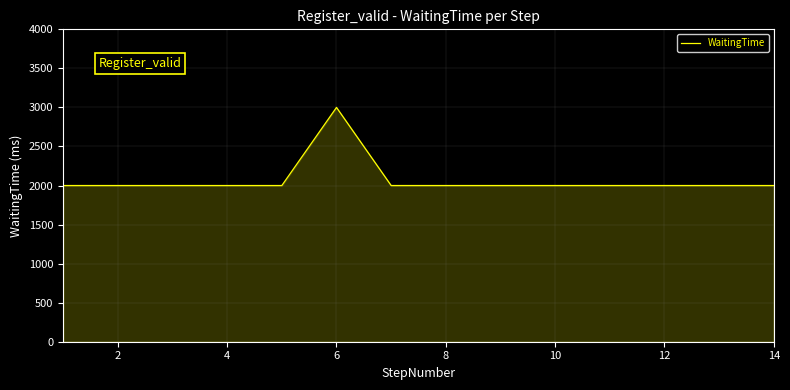

What is the difference between the maximum and minimum values?

1000